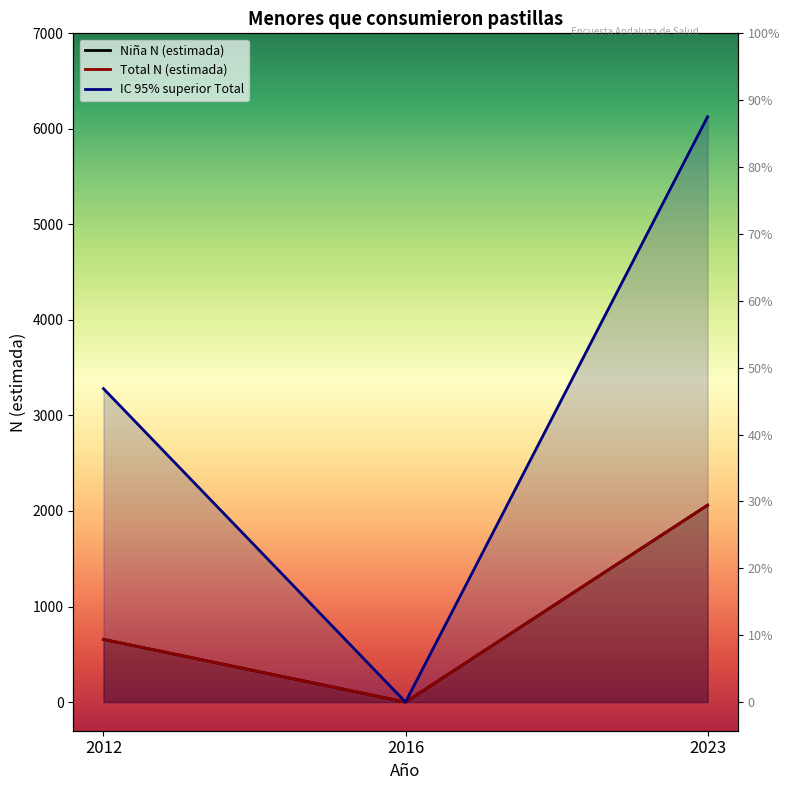

At which category does the chart reach its peak across all series?

2023